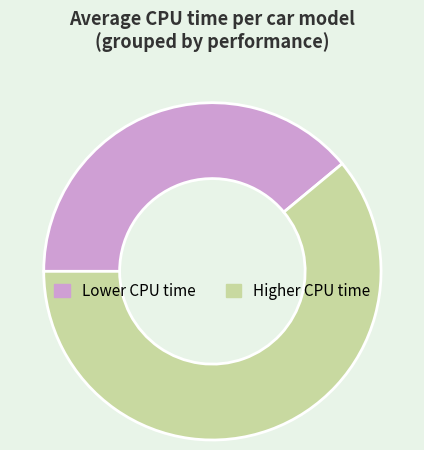

Is the sum of Higher CPU time and Lower CPU time greater than half?

Yes